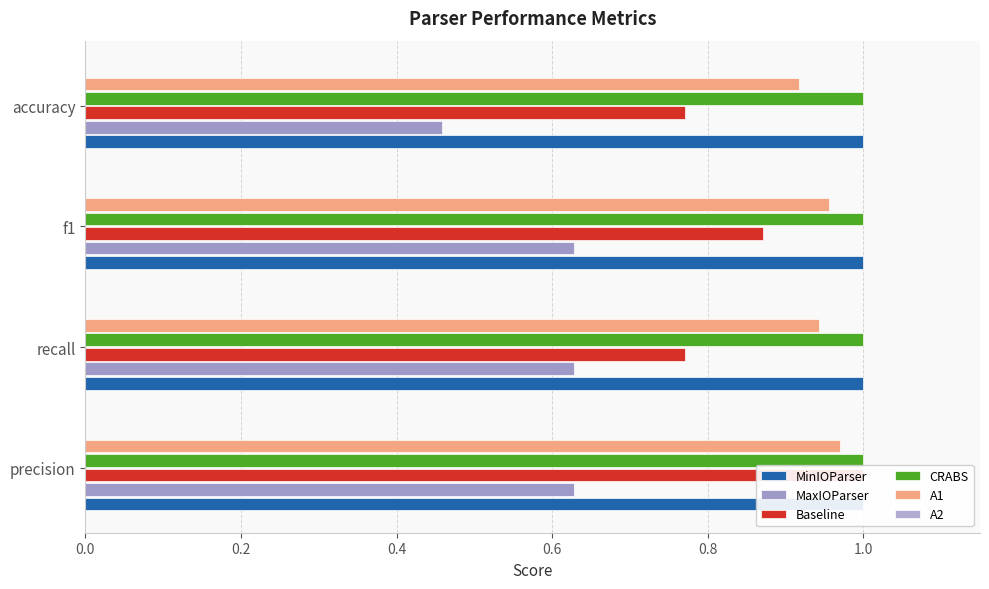

Does the chart contain any negative values?

No